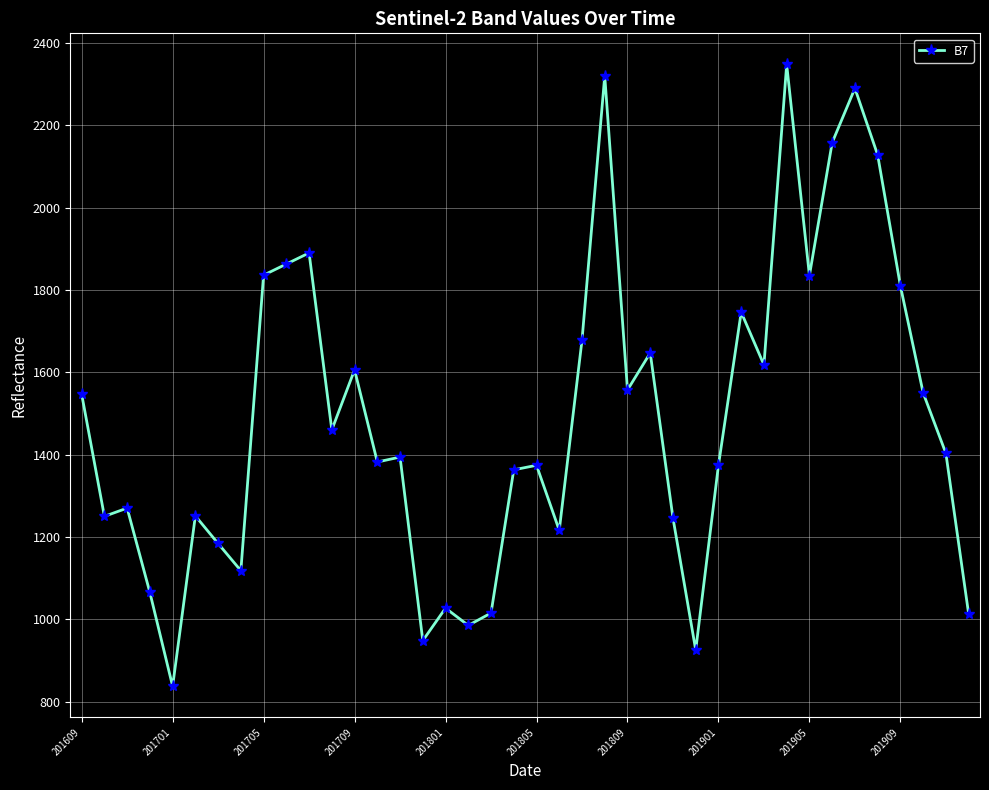

Is this an area chart (filled region under the line)?

No